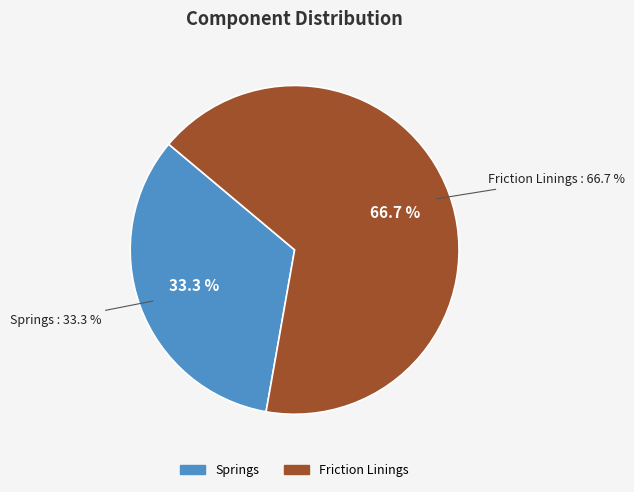

How many slices are in this pie chart?

2